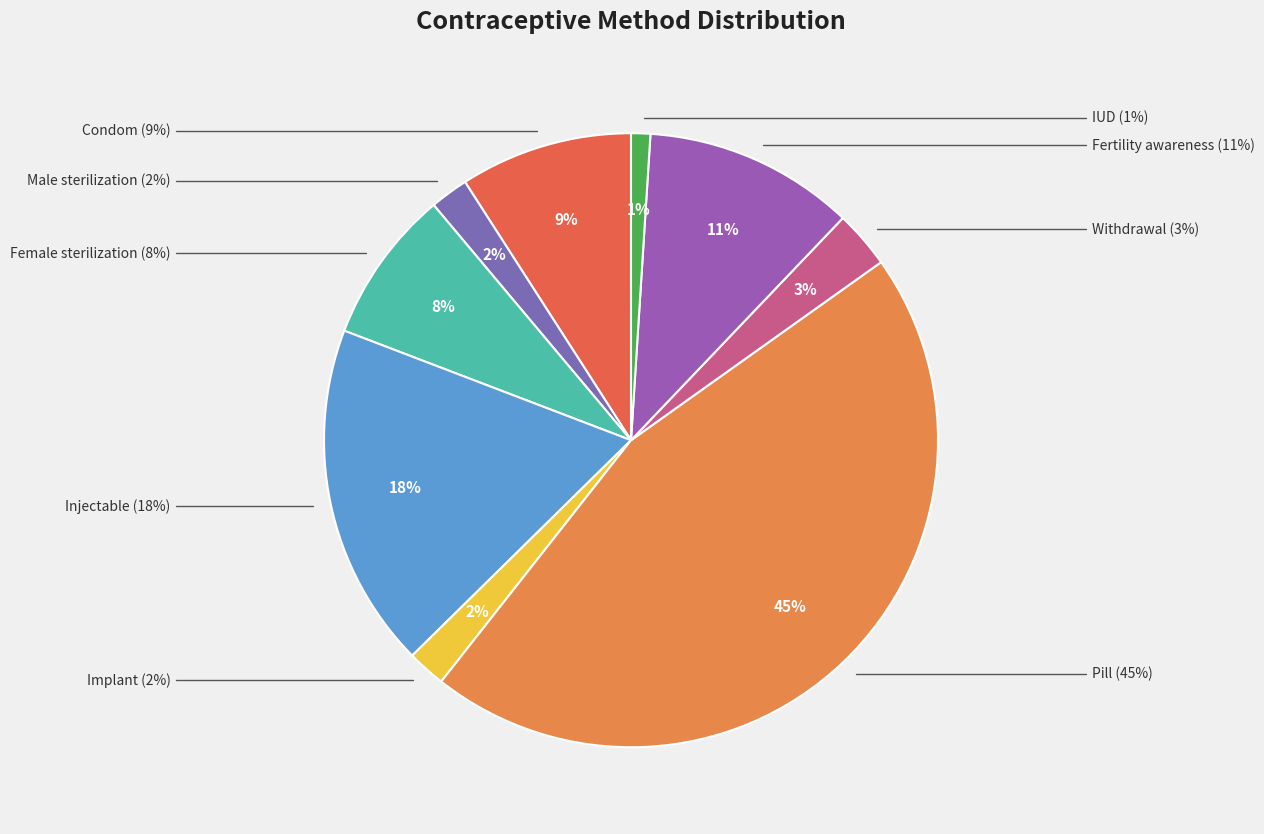

To the nearest percent, what is the average slice percentage?

11%